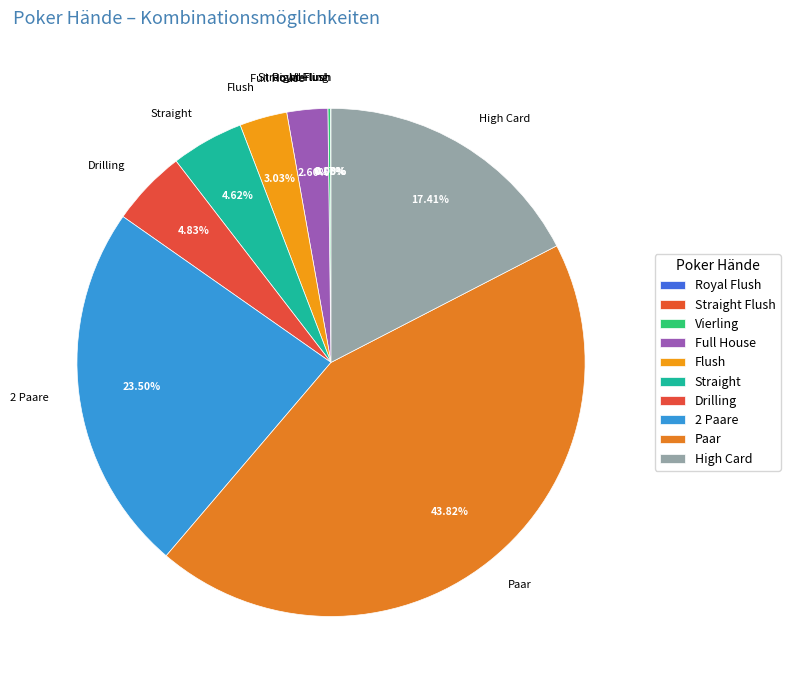

To the nearest percent, what is the average slice percentage?

10%